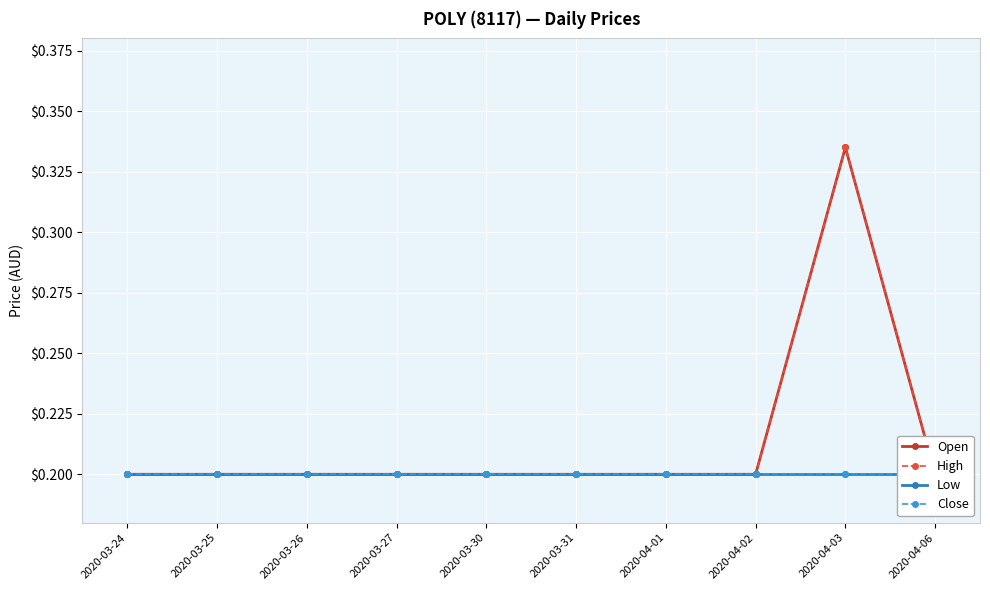

What are all the series names shown in the legend?

Open, High, Low, Close